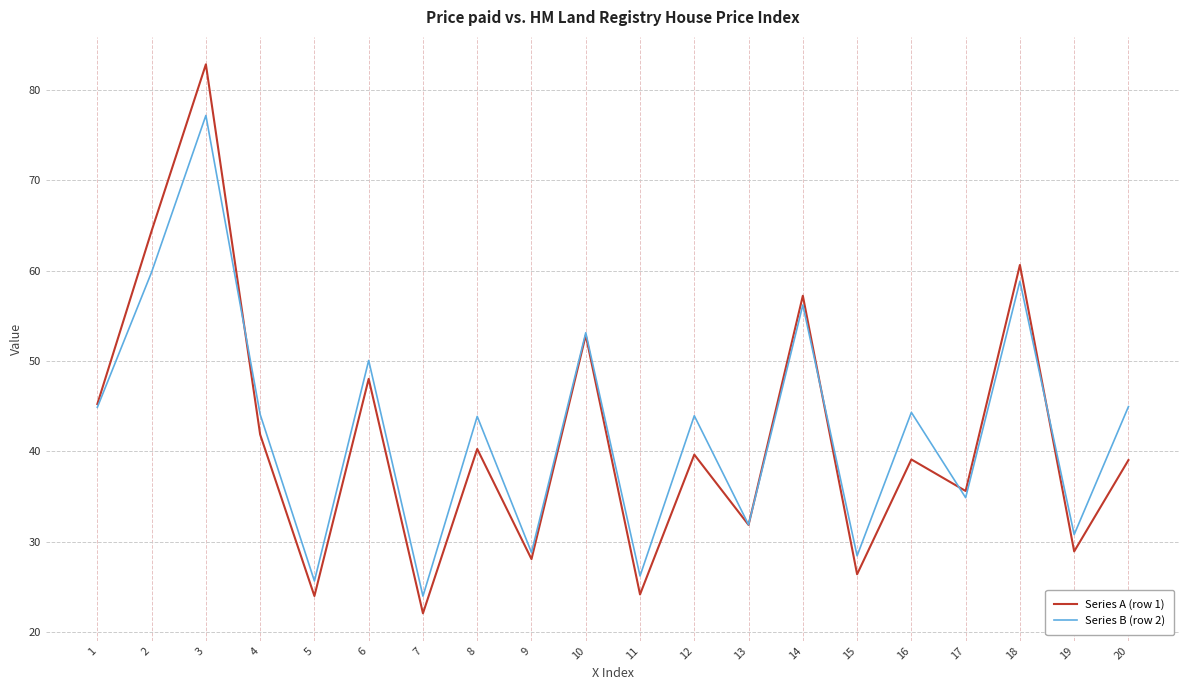

What is the spread (max minus min) of values at 7?

1.9